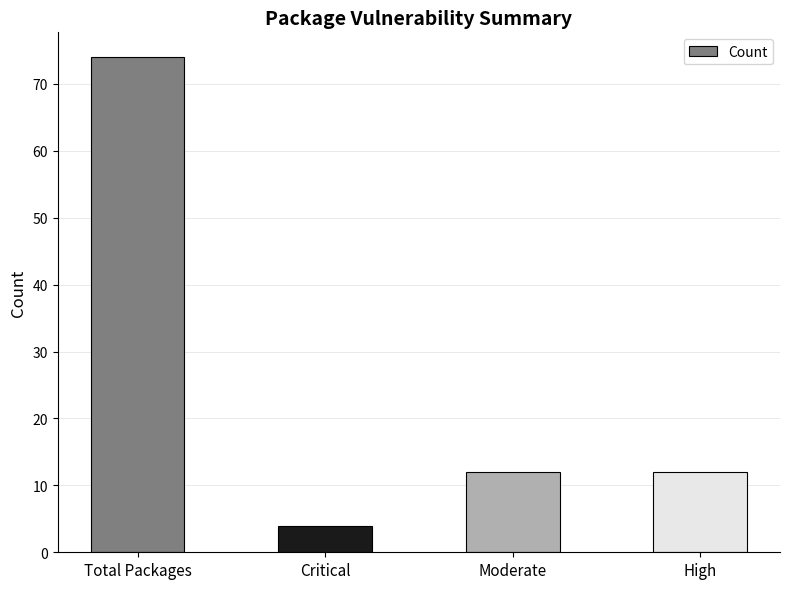

At which category does the chart reach its minimum across all series?

Critical